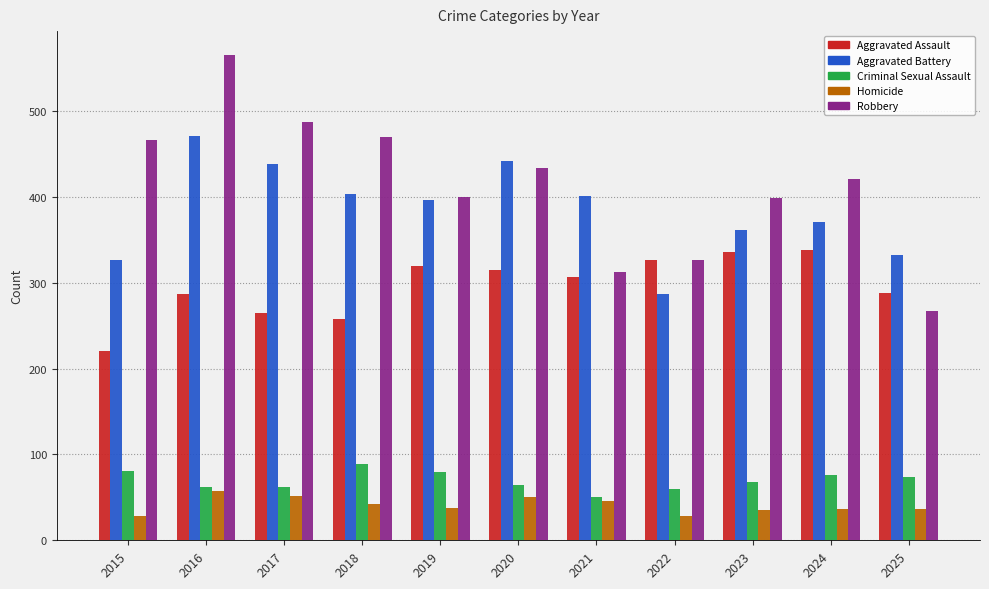

At which category is the sum across all series the highest?

2016